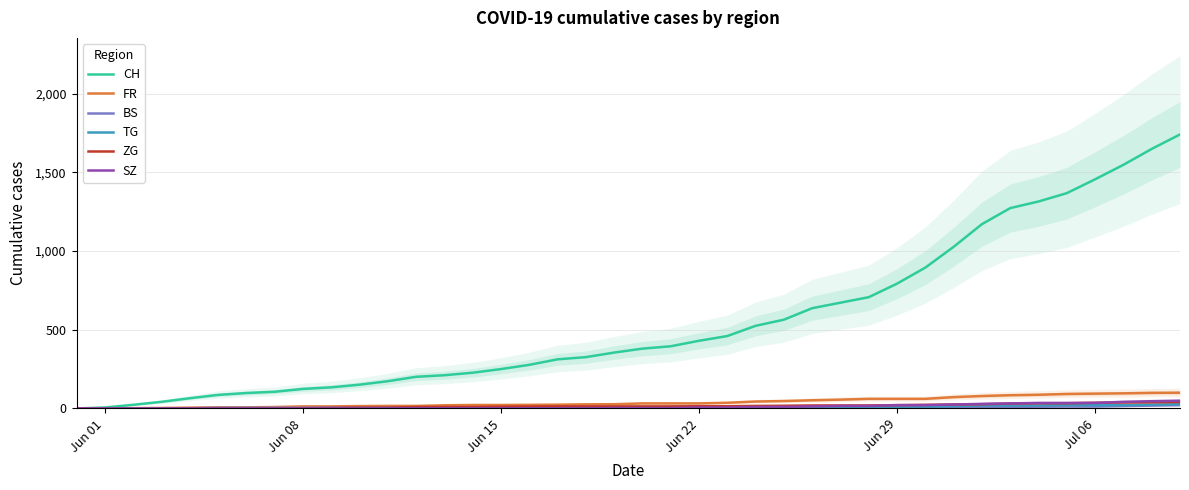

What is the label of the 16th point from the left?

Jun 15